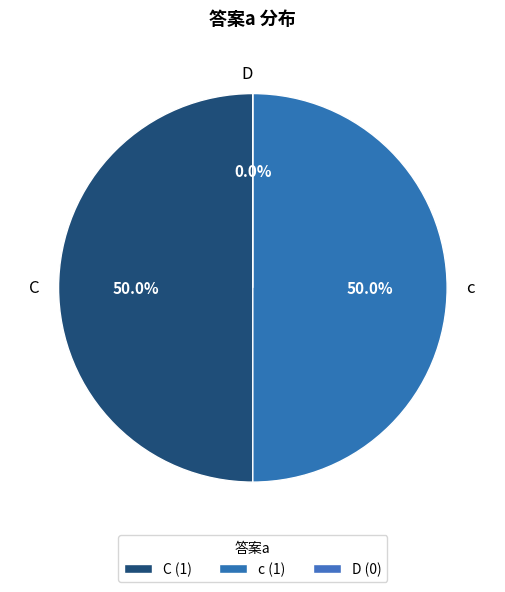

Do c and D together represent more than half of the pie?

No